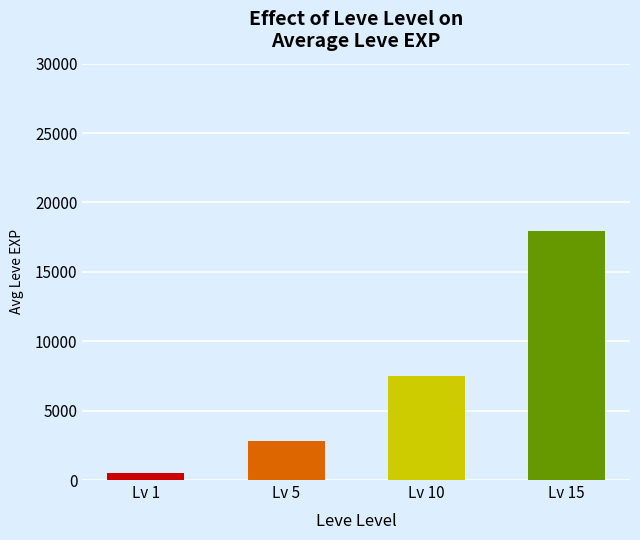

What is the change in value from 5 to 10?

+4280